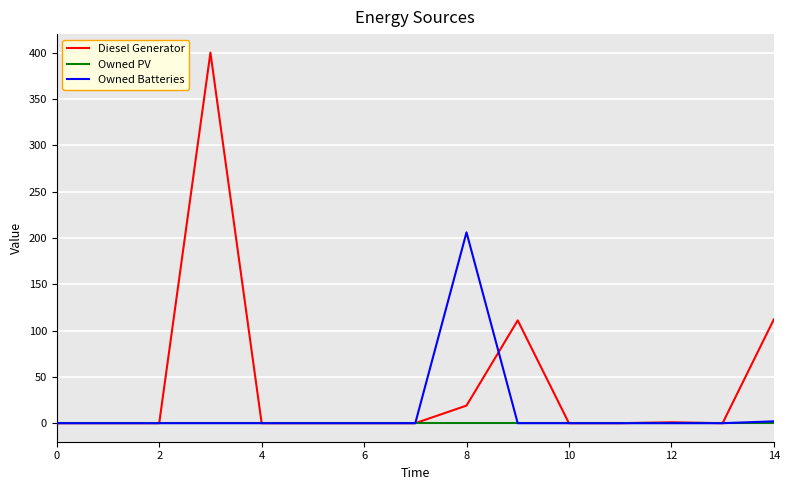

Rank the series by their maximum value, from lowest to highest.

Owned PV, Owned Batteries, Diesel Generator